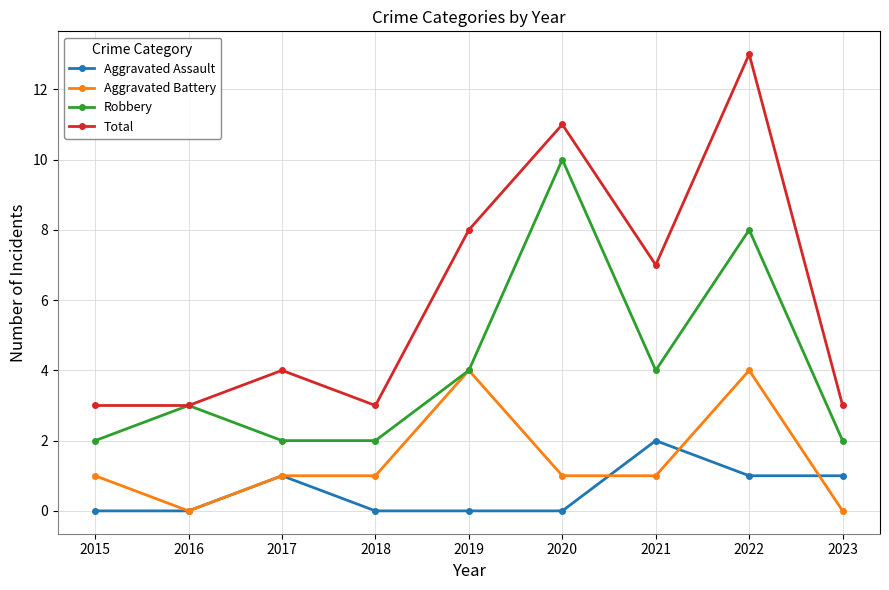

What are all the series names shown in the legend?

Aggravated Assault, Aggravated Battery, Robbery, Total